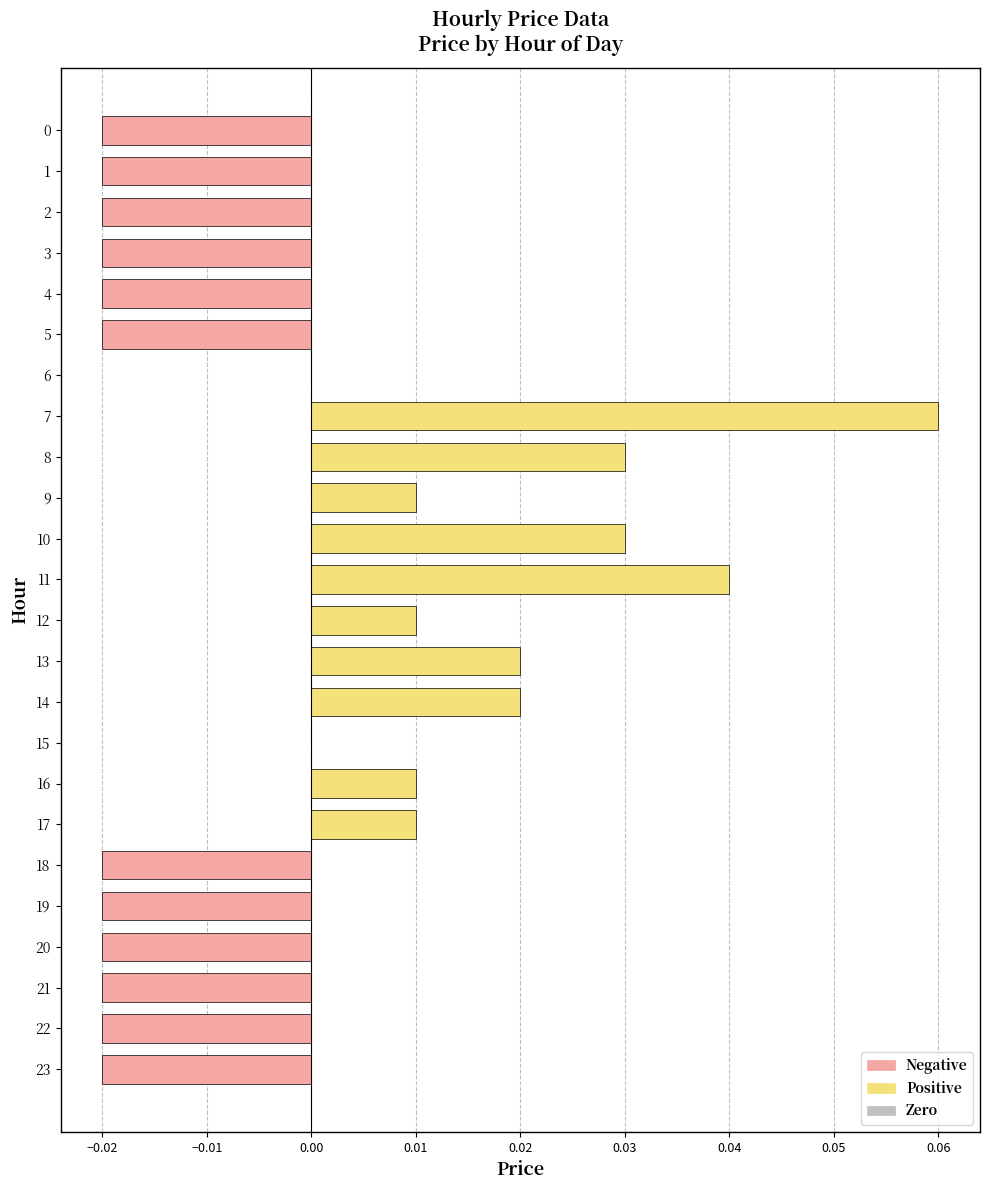

Which label corresponds to the largest value in the chart?

7